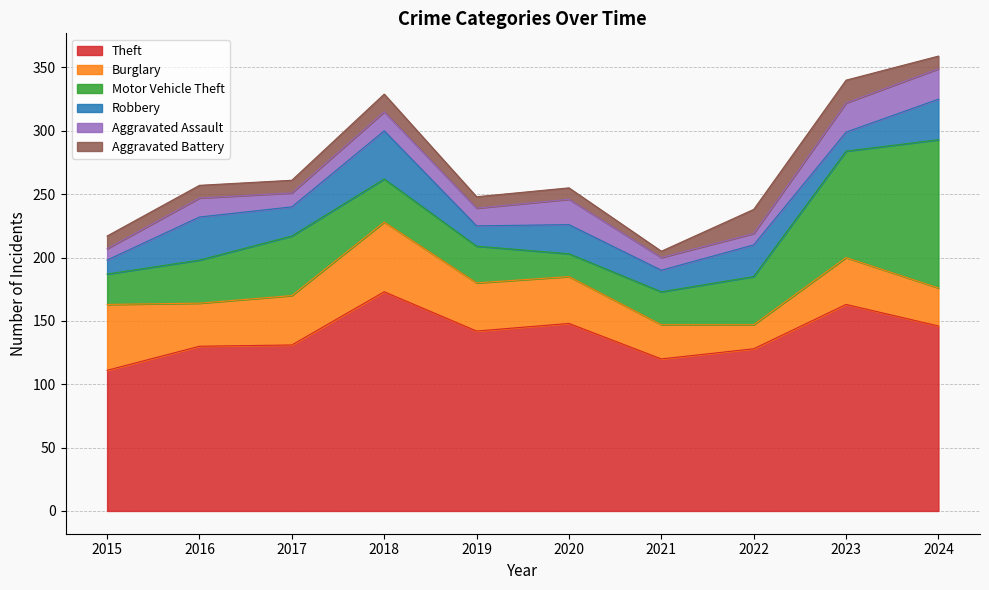

In Robbery, how many points are lower than both neighbors (excluding endpoints)?

4